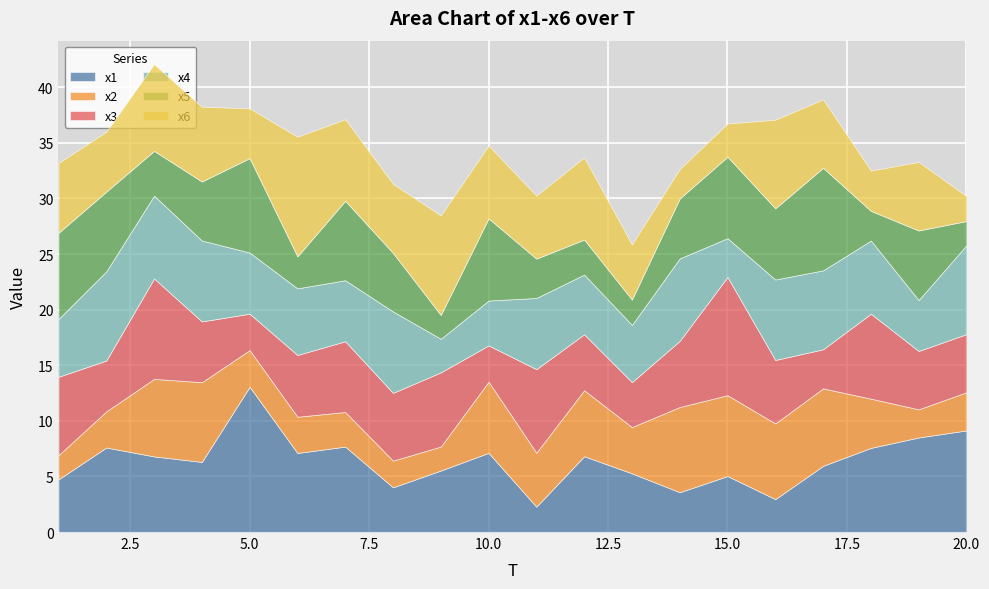

What are all the series names shown in the legend?

x1, x2, x3, x4, x5, x6